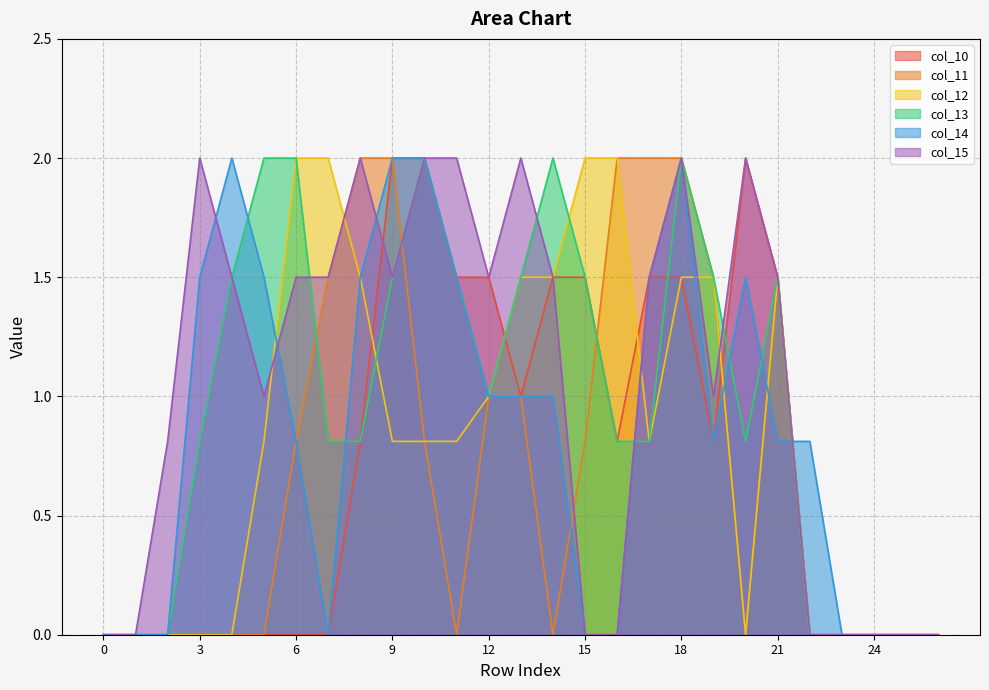

Which series ends up on top after the final intersection of col_14 and col_12?

col_14